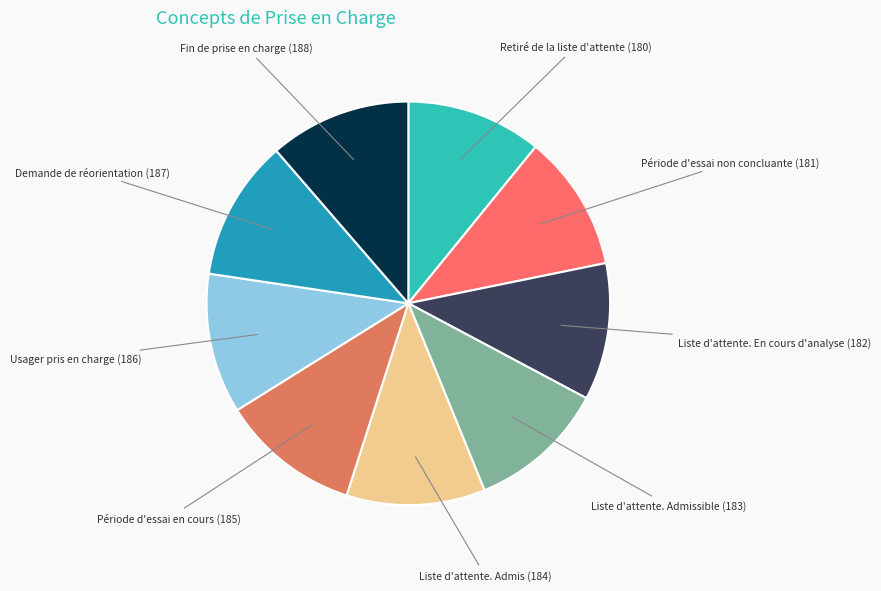

Which slice is the smallest?

Retiré de la liste d'attente